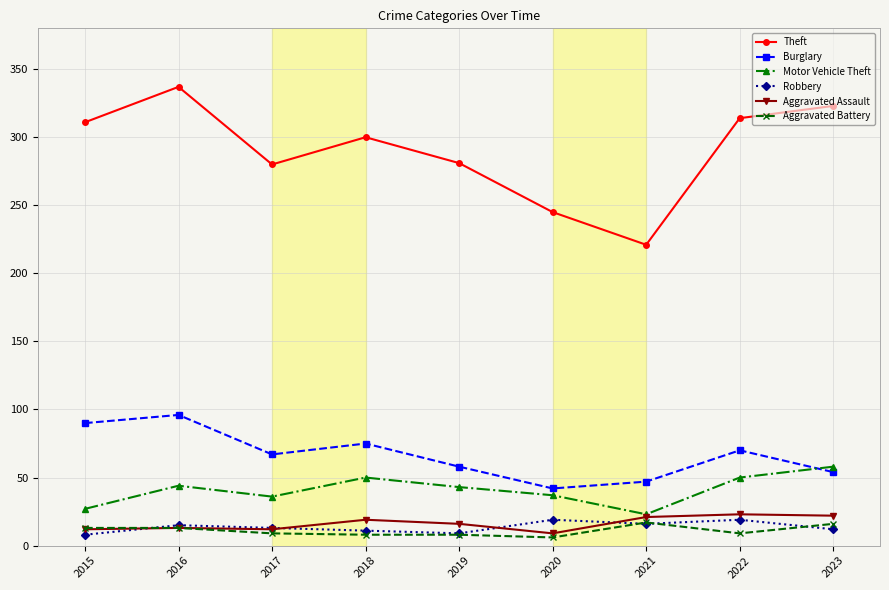

At how many categories does at least one series exceed 109?

9